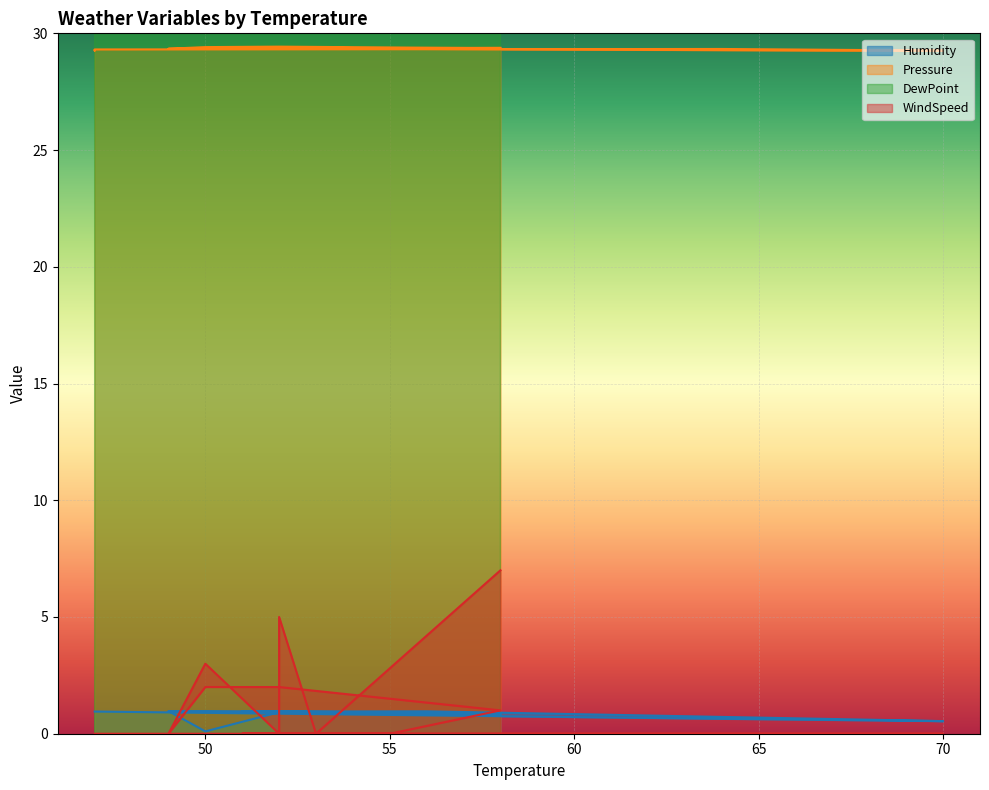

Does the chart display data point markers on the line(s)?

No